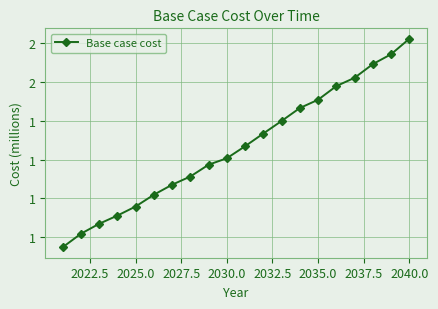

What is the minimum value shown in the chart?

1.1